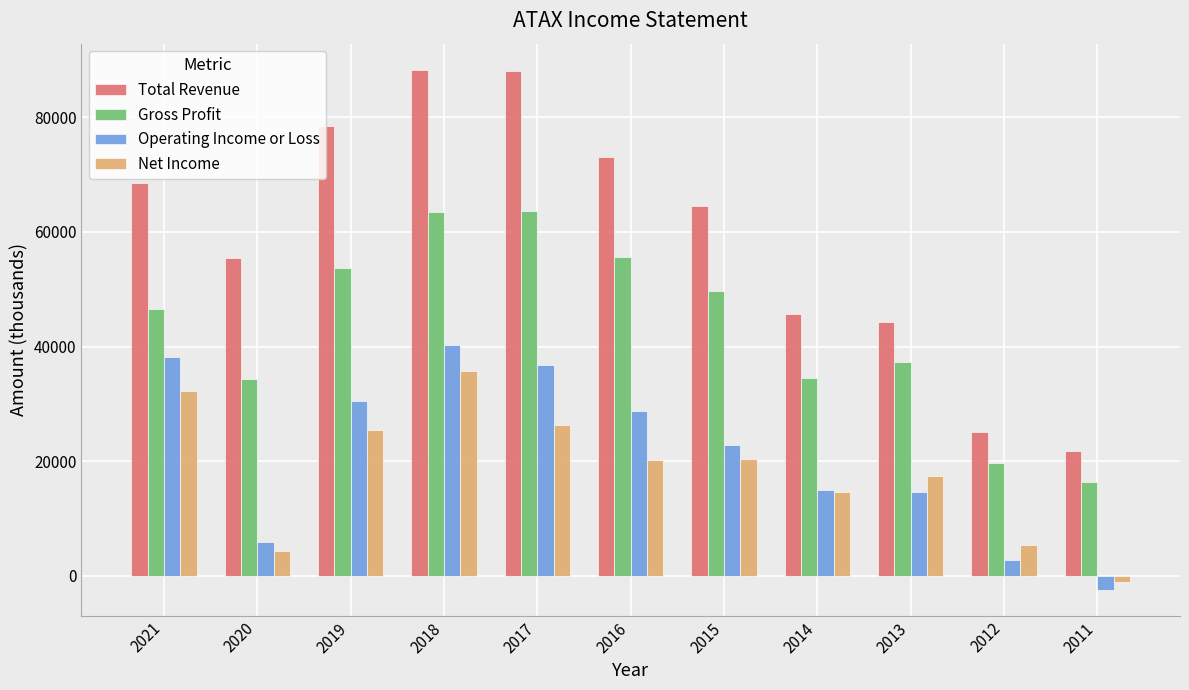

What are all the series names shown in the legend?

Total Revenue, Gross Profit, Operating Income or Loss, Net Income